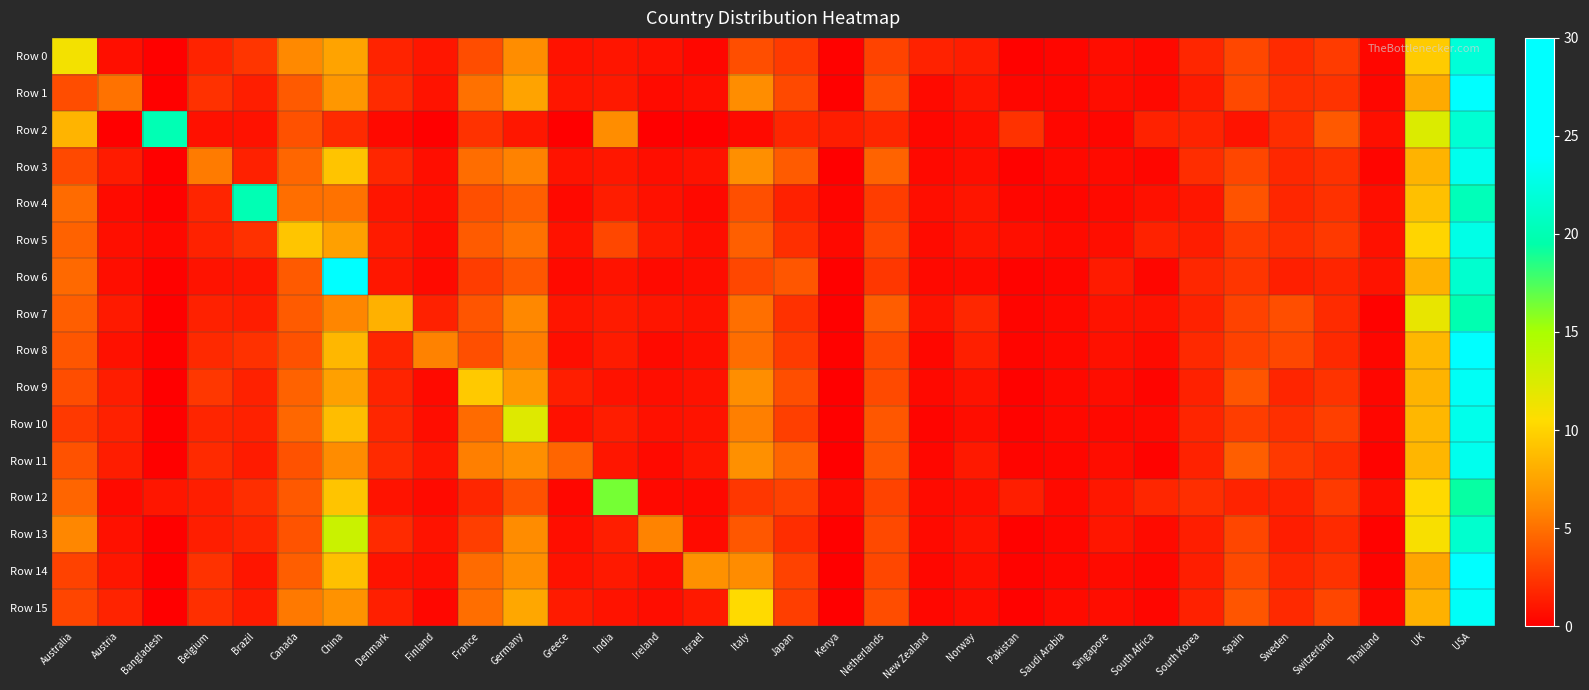

How many categories are shown in the chart?

32